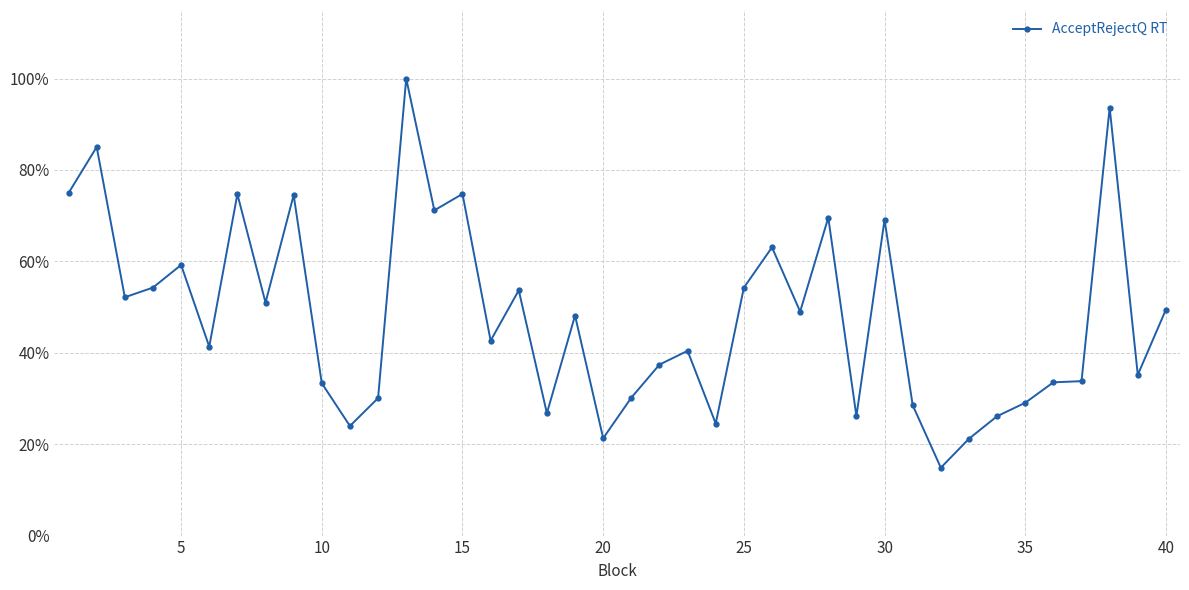

What is the minimum value shown in the chart?

0.1